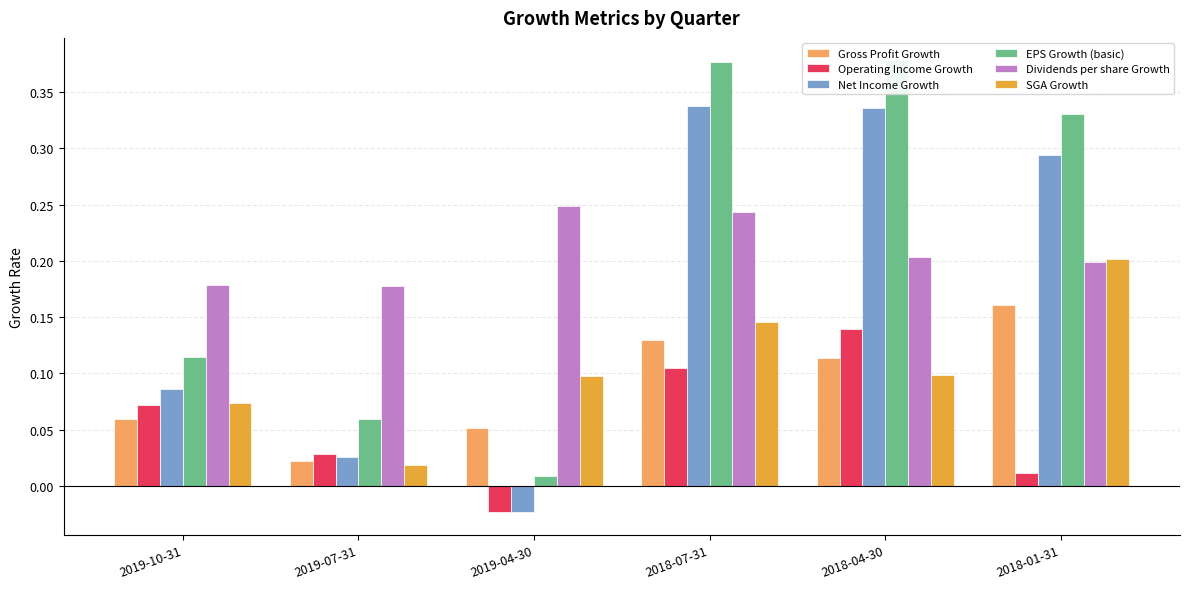

How many bars are there in each group?

6